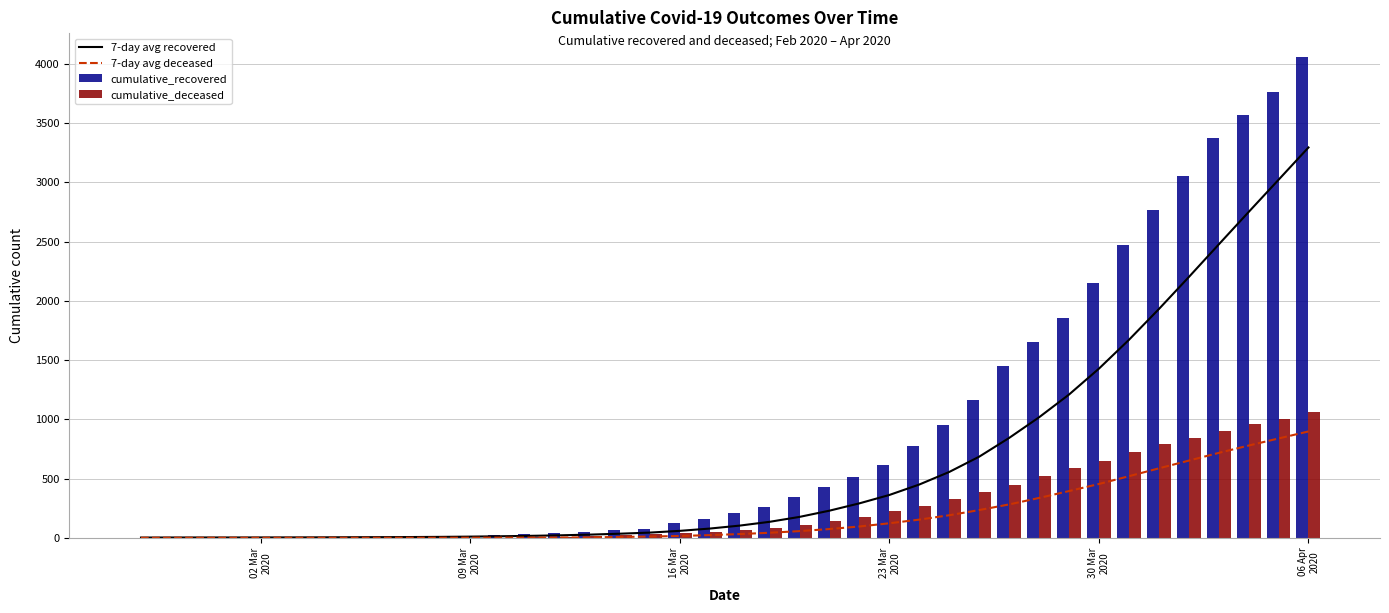

What is the sum of all cumulative_recovered values?

36071